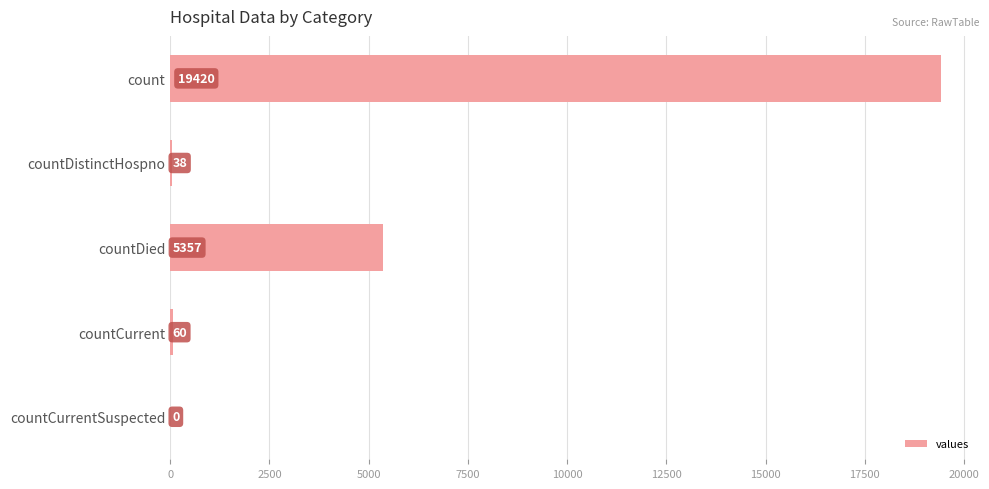

How many distinct data groups are displayed?

1